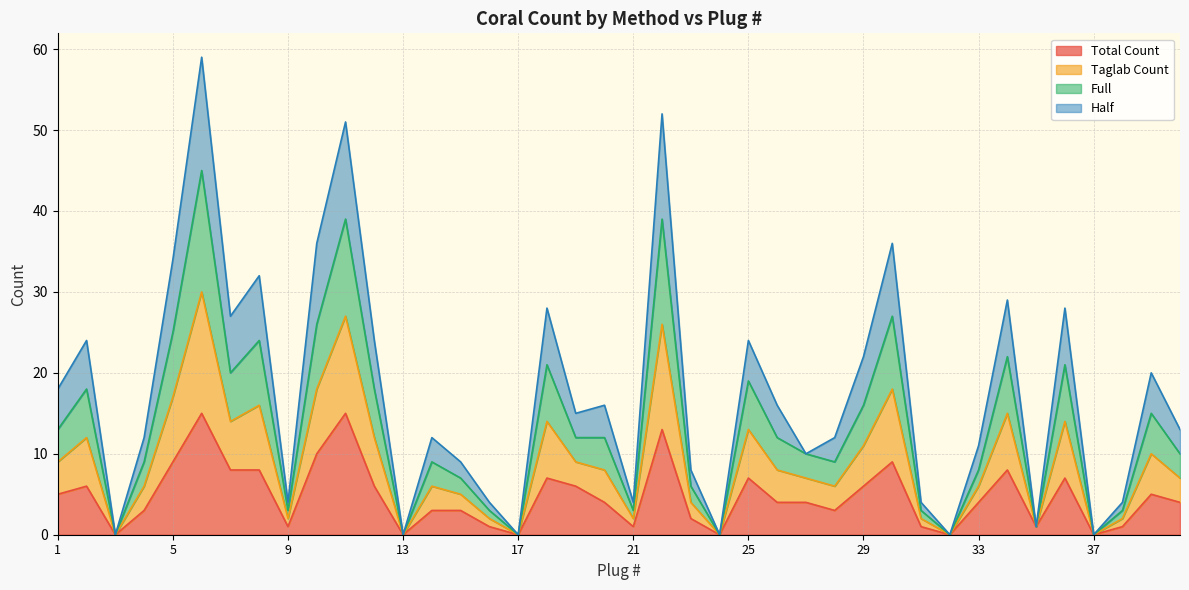

Does the chart have visible grid lines?

Yes